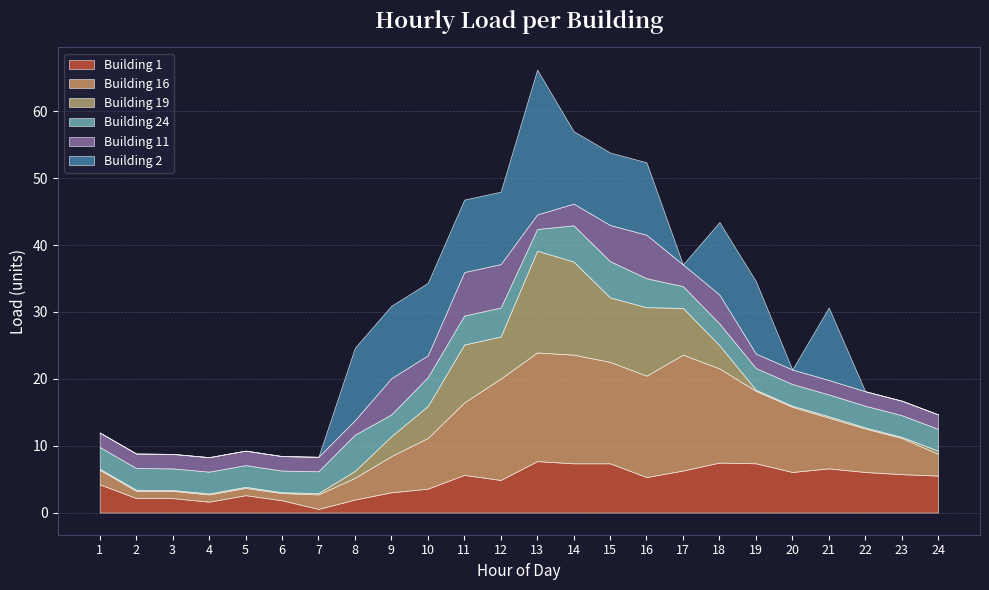

List the series in order of their peak value, lowest first.

Building 24, Building 11, Building 1, Building 19, Building 16, Building 2